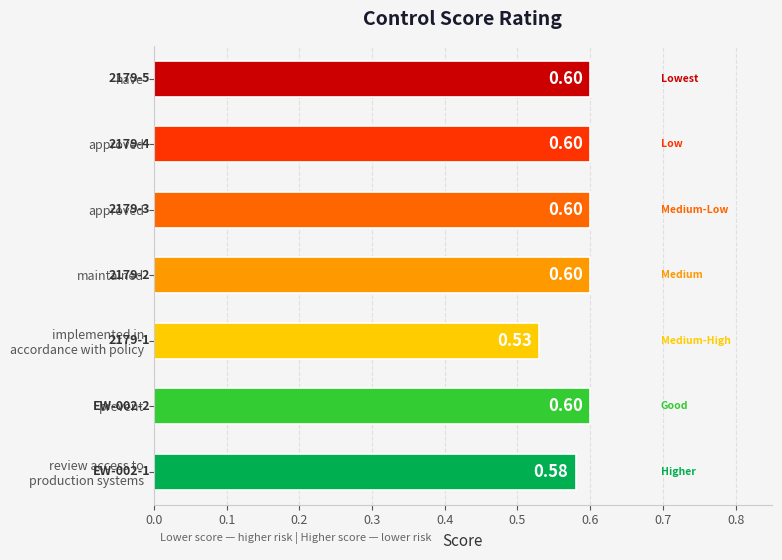

How many bars are there in total?

7